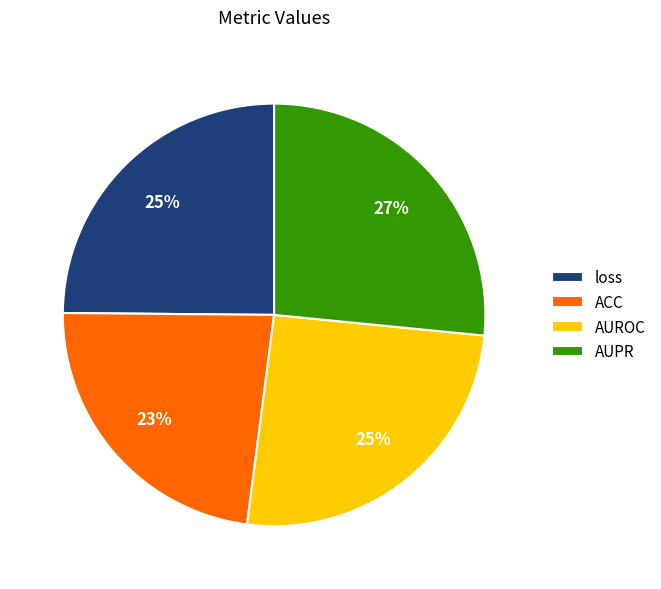

To the nearest percent, what percentage of the pie is AUPR?

27%